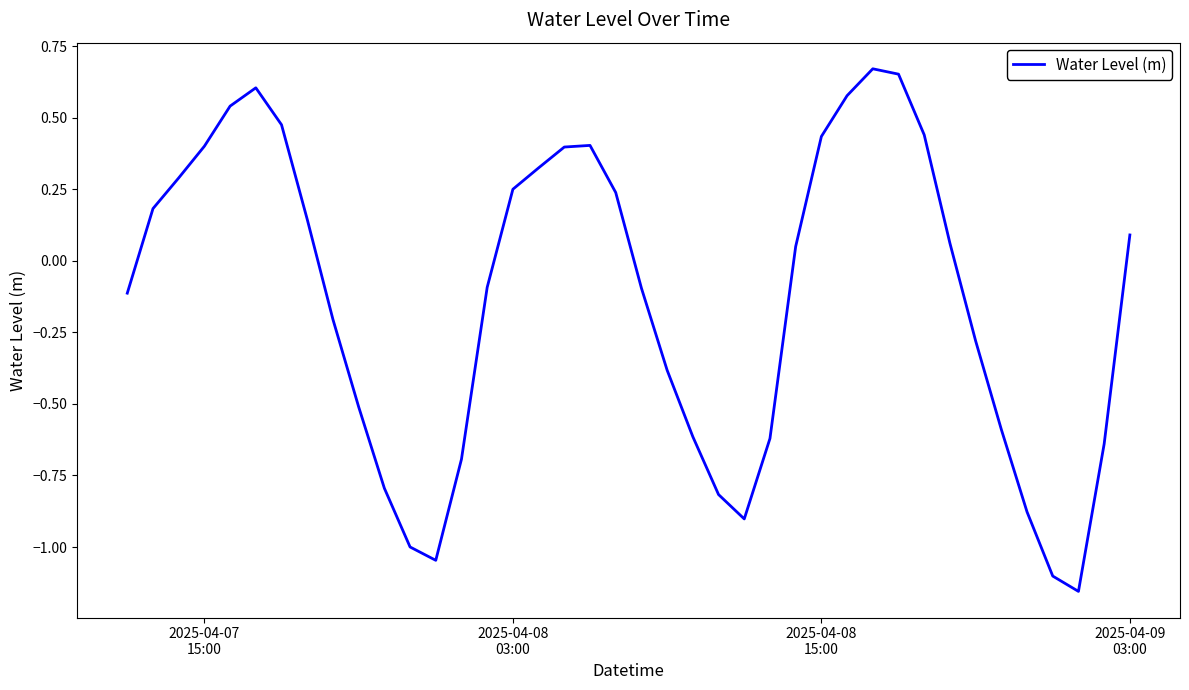

What is the difference between the maximum and minimum values?

1.8